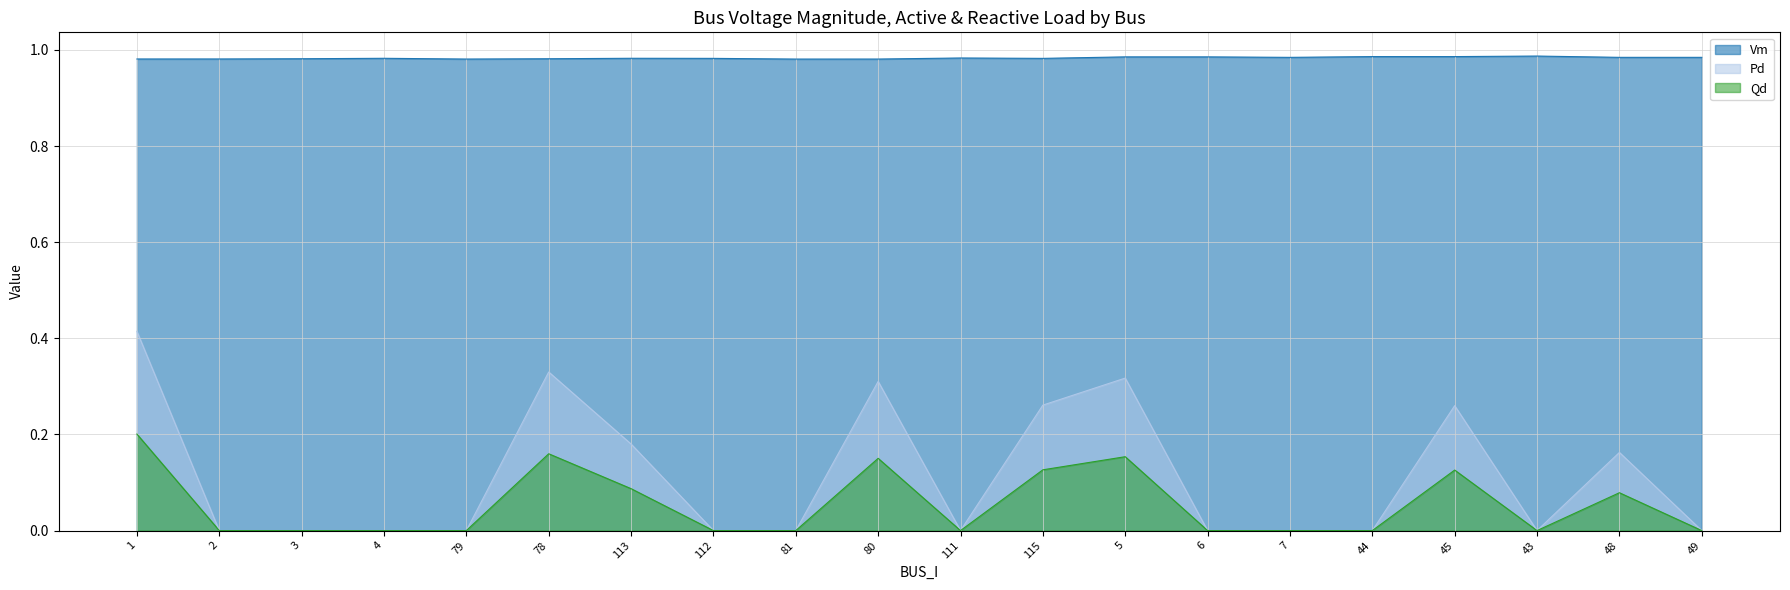

What position from the right is 78?

15